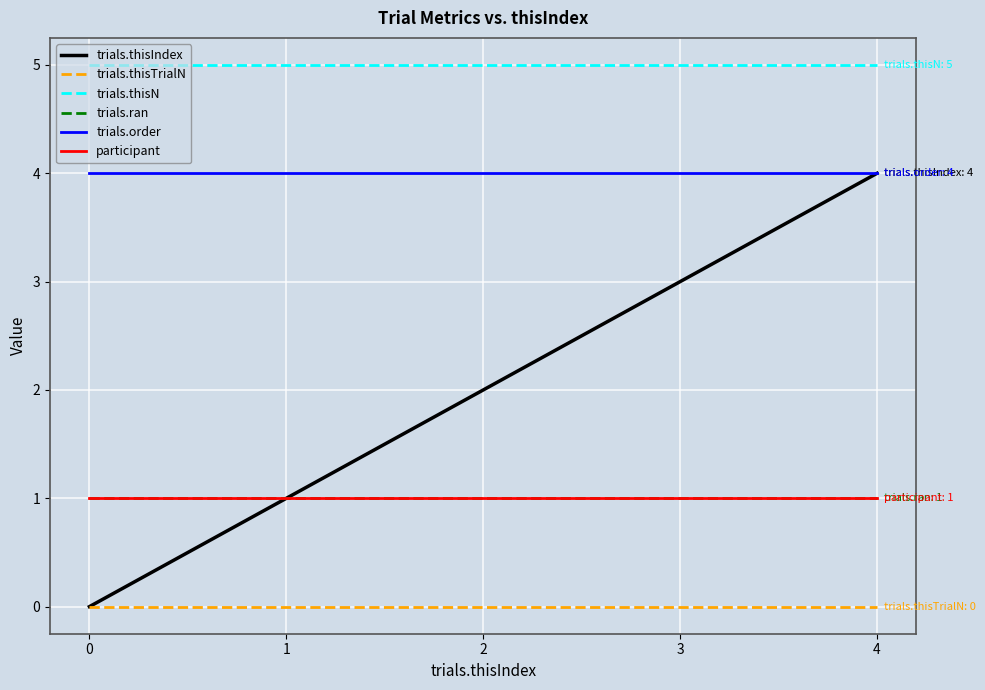

Does the chart display data point markers on the line(s)?

No